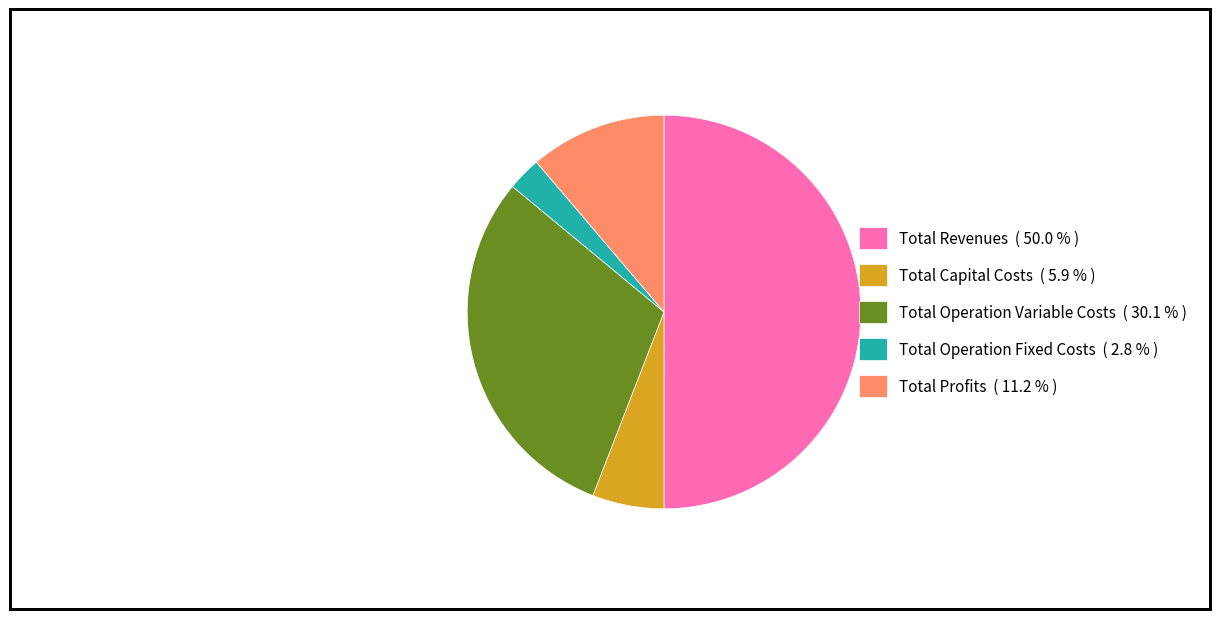

Count the number of slices in the pie.

5